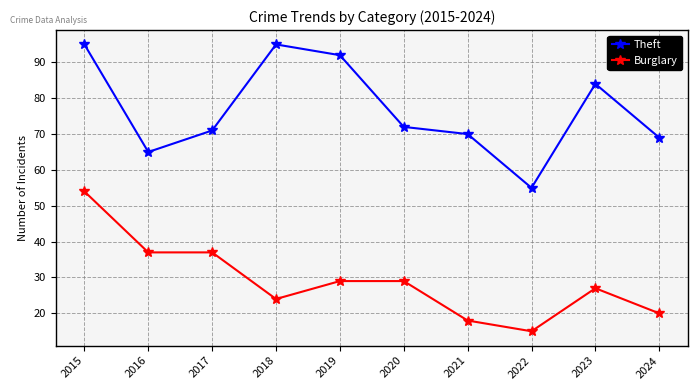

What are all the series names shown in the legend?

Theft, Burglary